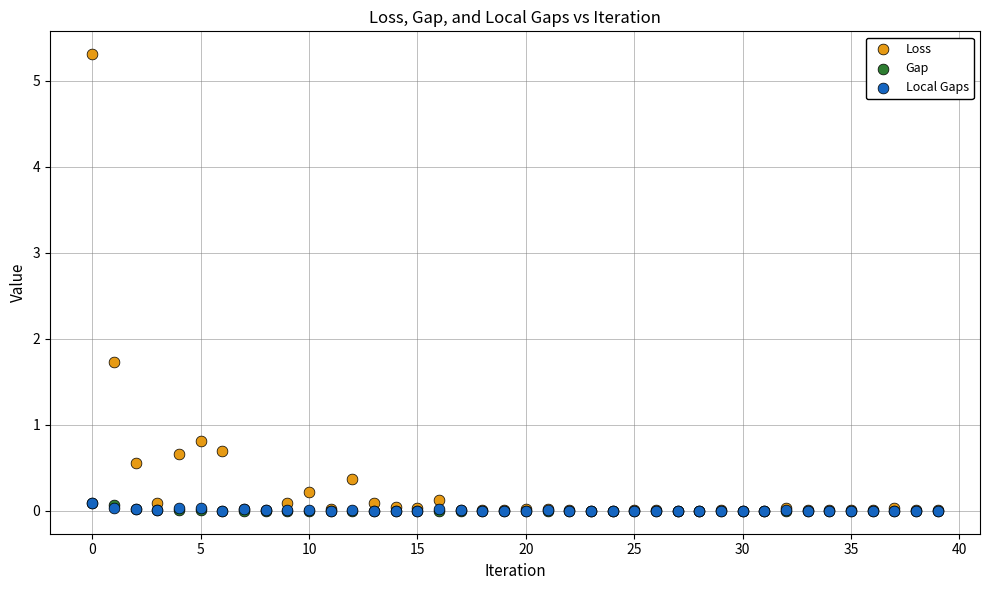

Which series has the largest Y range (max minus min)?

Loss